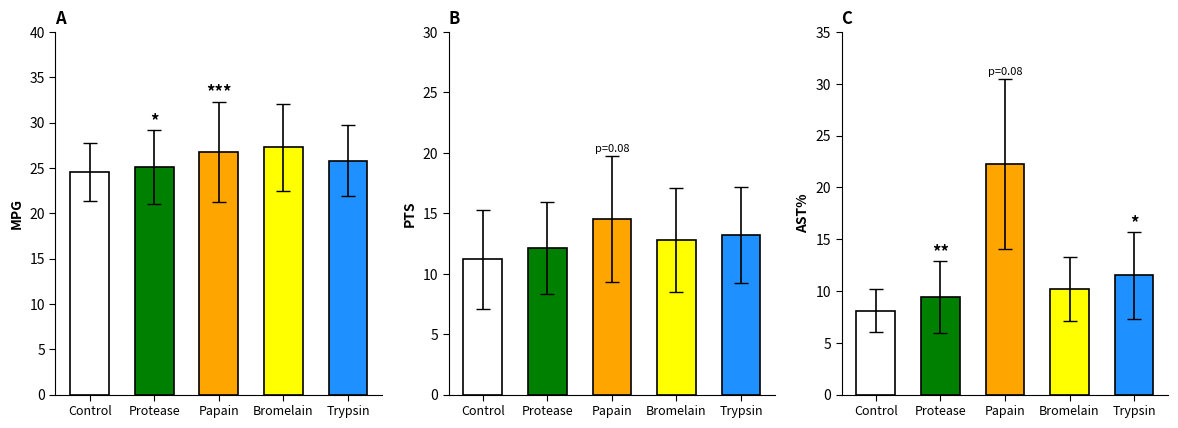

How many groups of bars are there?

5